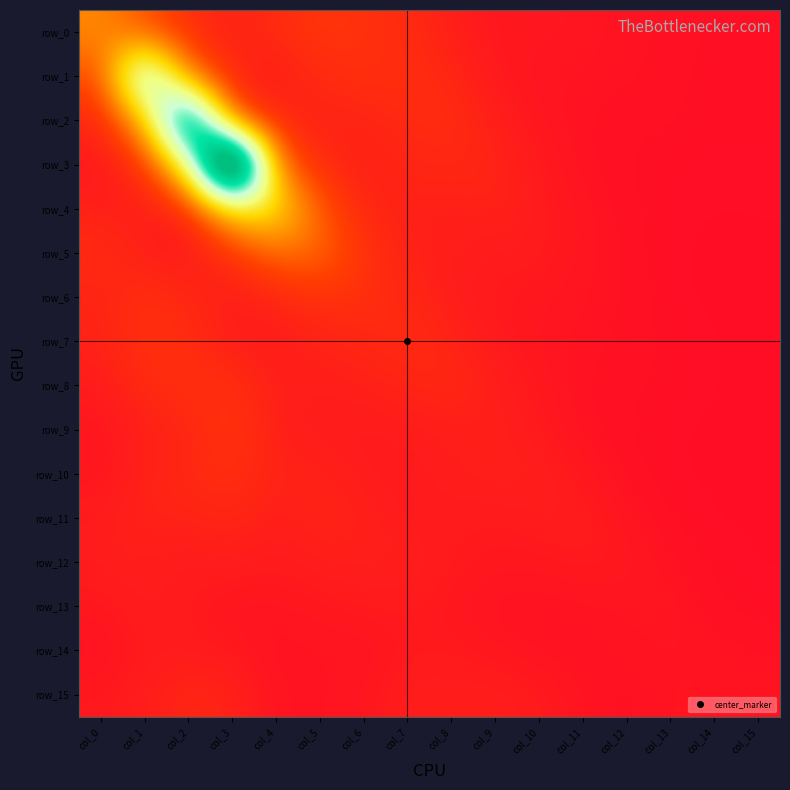

Which series changed the most between col_3 and col_5?

row_3